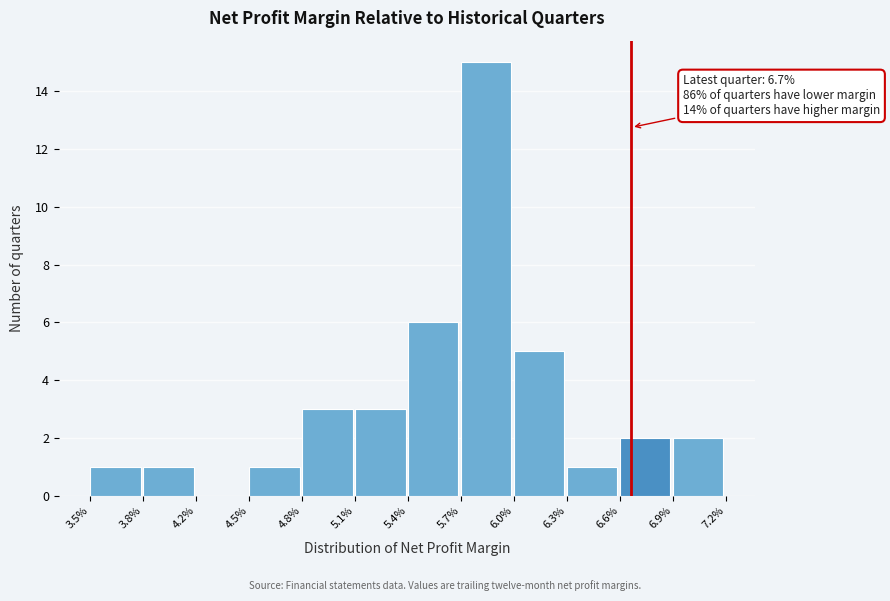

Reading left to right, list all the values displayed in this chart.

3.5%=1	3.8%=1	4.2%=0	4.5%=1	4.8%=3	5.1%=3	5.4%=6	5.7%=15	6.0%=5	6.3%=1	6.6%=2	6.9%=2